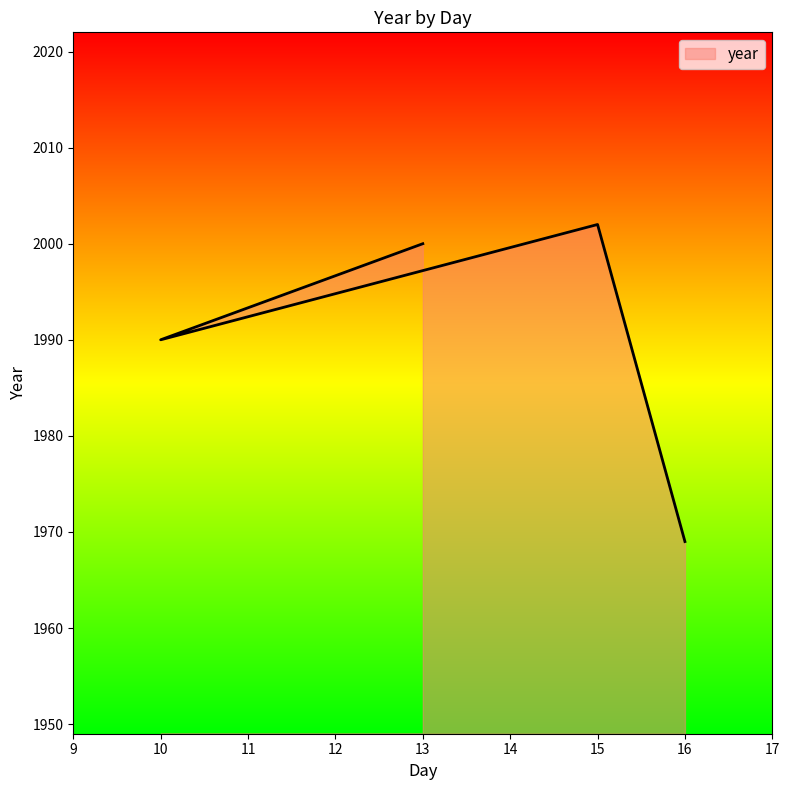

What is the label of the 4th point from the right?

13